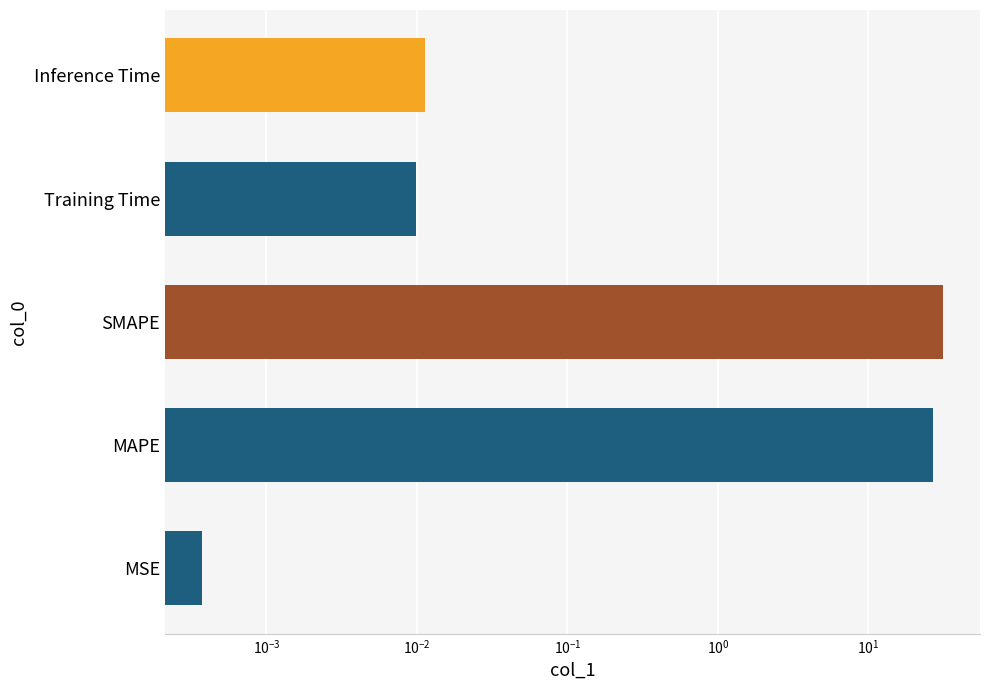

The chart shows a value of 10.9 at MAPE. True or false?

False